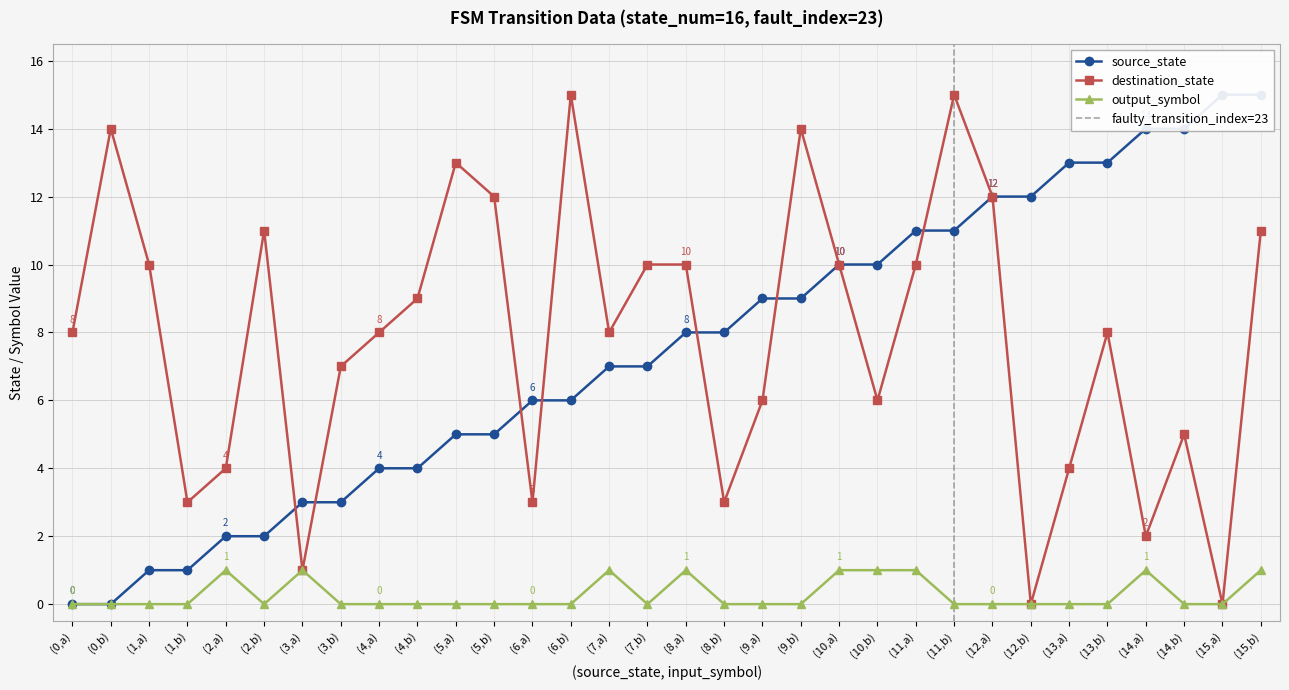

At which label does source_state first exceed 8?

(9,a)